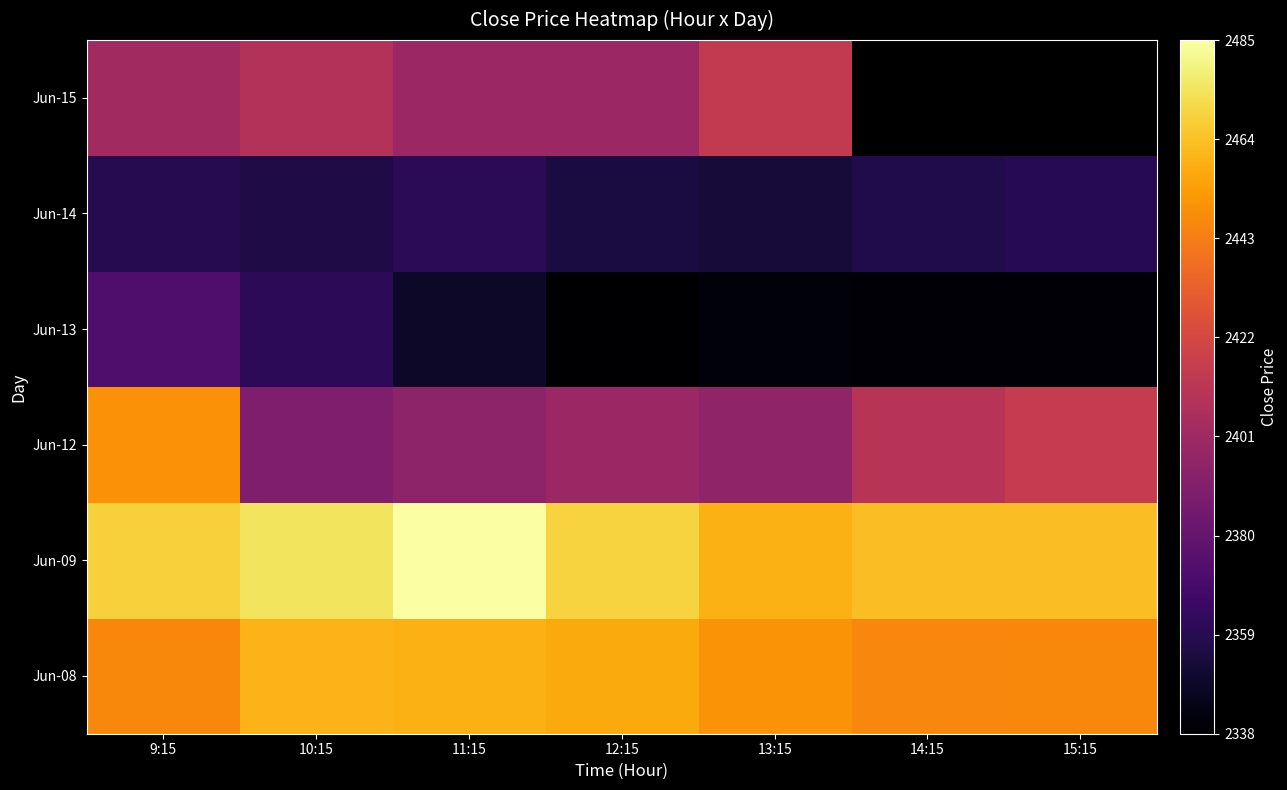

How many data points in Jun-14 are less than 2357?

3